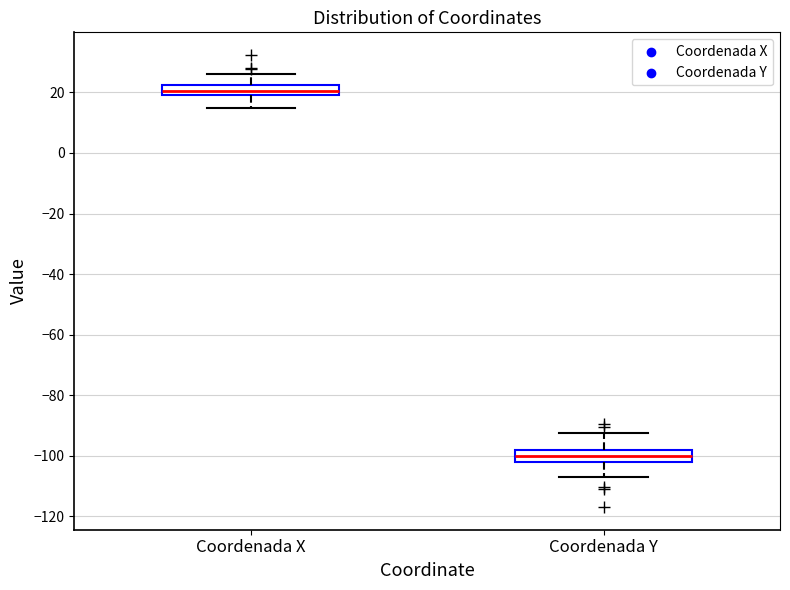

Which box has the highest median line?

Coordenada X